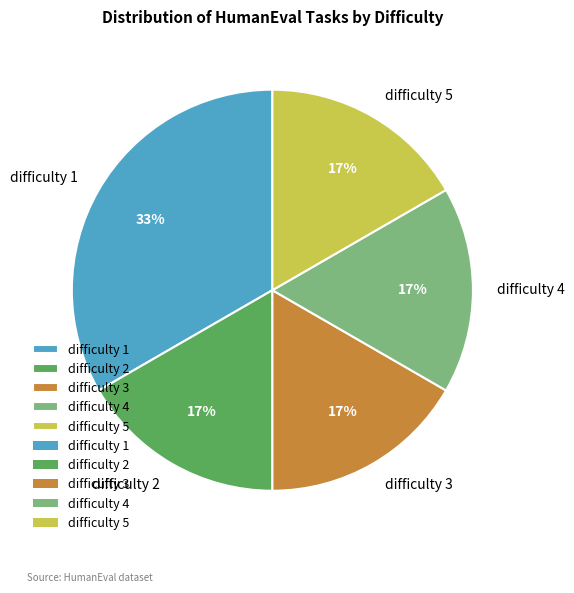

Approximately how many times larger is the value at difficulty 5 compared to difficulty 1?

0.5